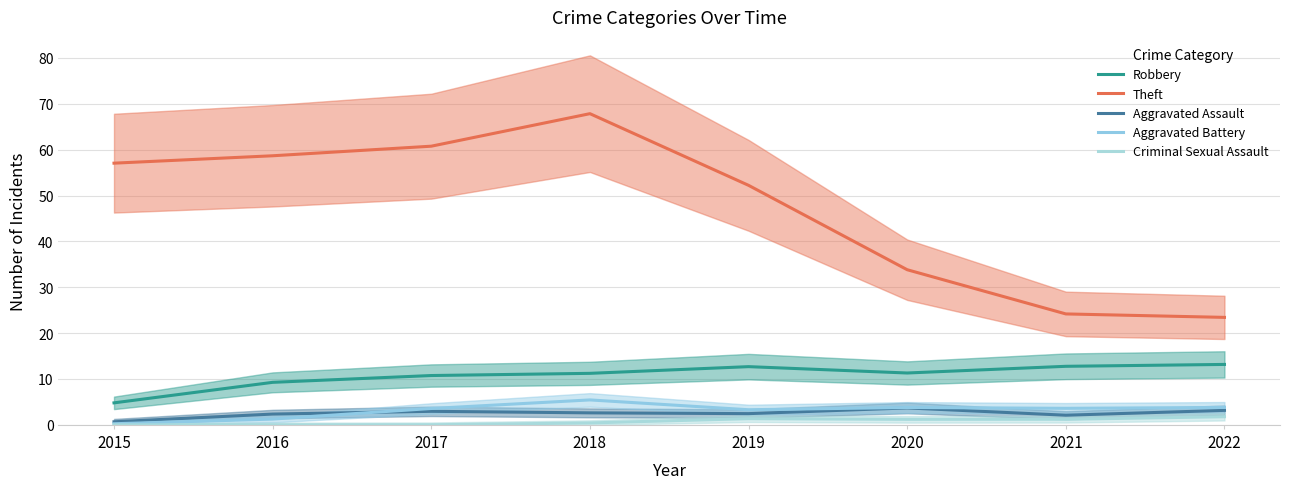

Which series has the widest spread of values?

Theft